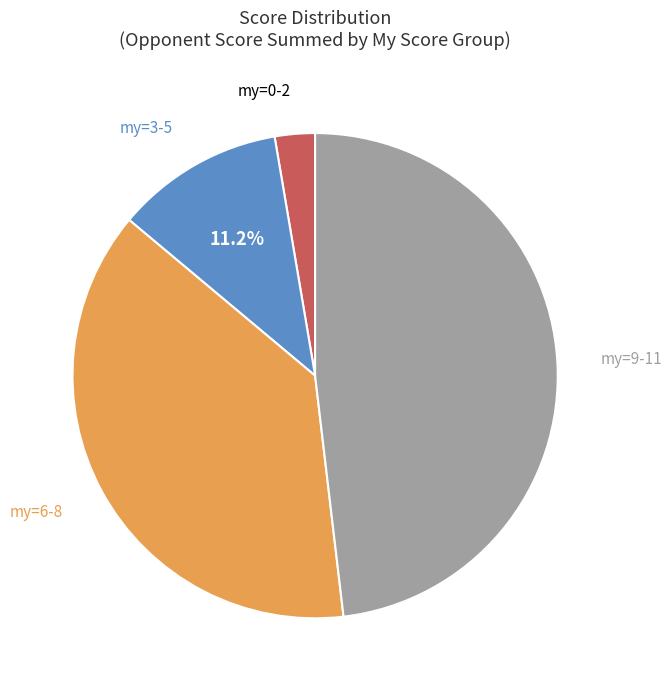

Does any single category account for the majority?

No